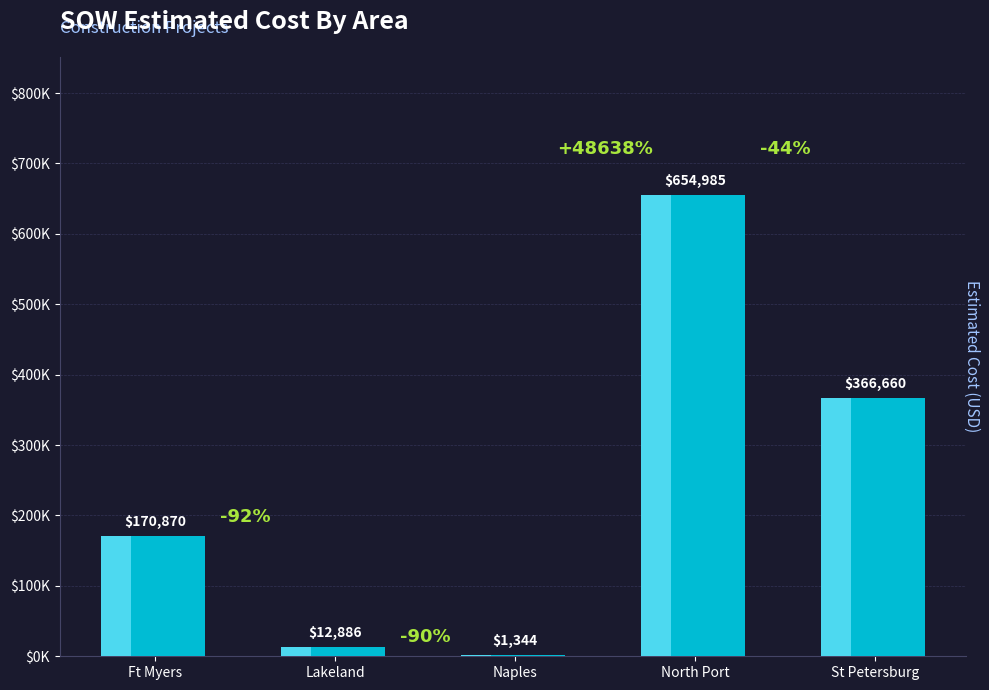

What is the greatest value displayed?

654985.3